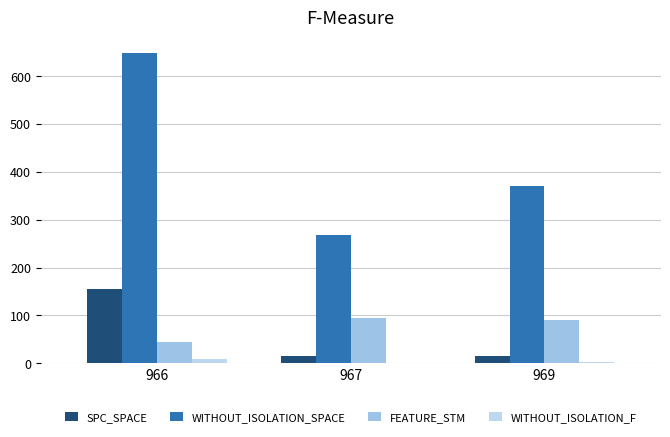

Which label corresponds to the smallest value in the chart?

967